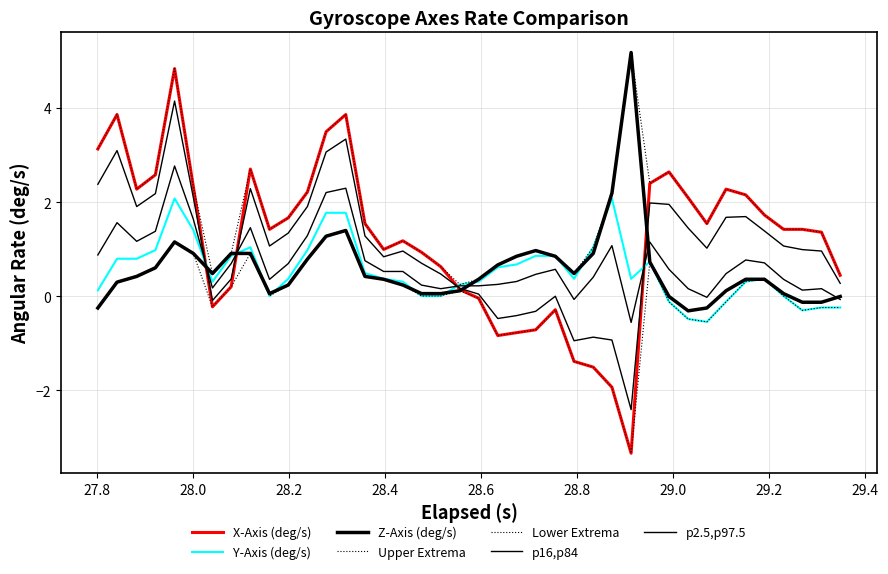

How many lines are shown in the chart?

7